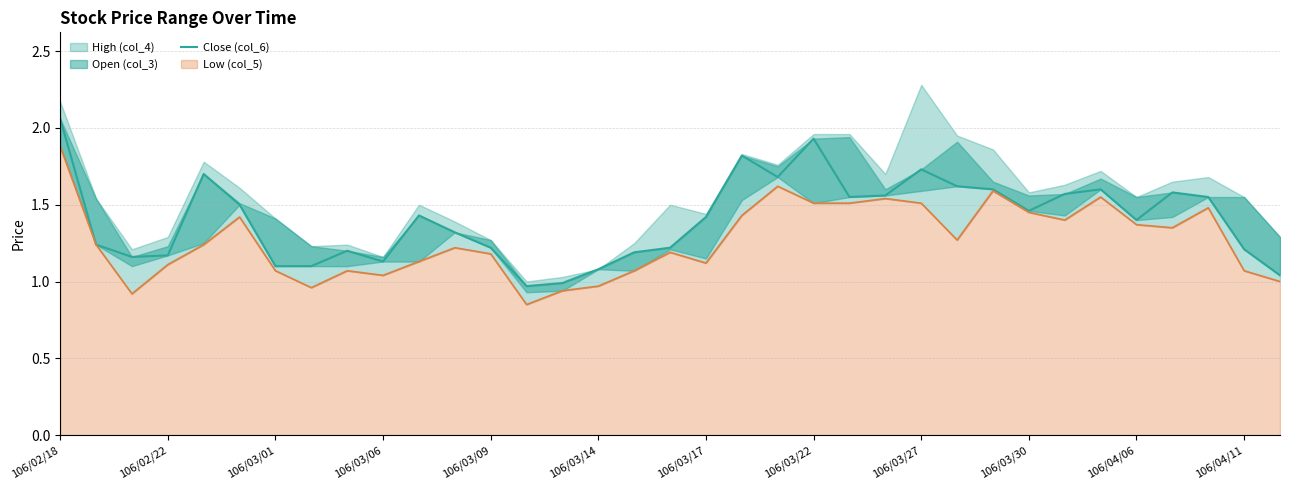

True or false: the data shows 1.6 at 28.

True